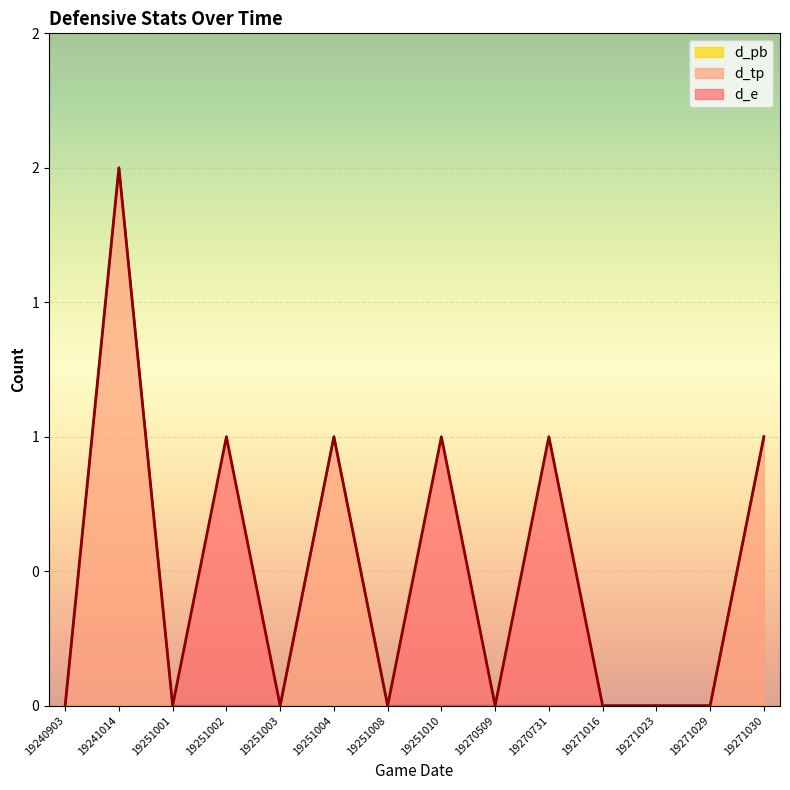

At 19271016, list the series in order from largest to smallest.

d_e, d_tp, d_pb